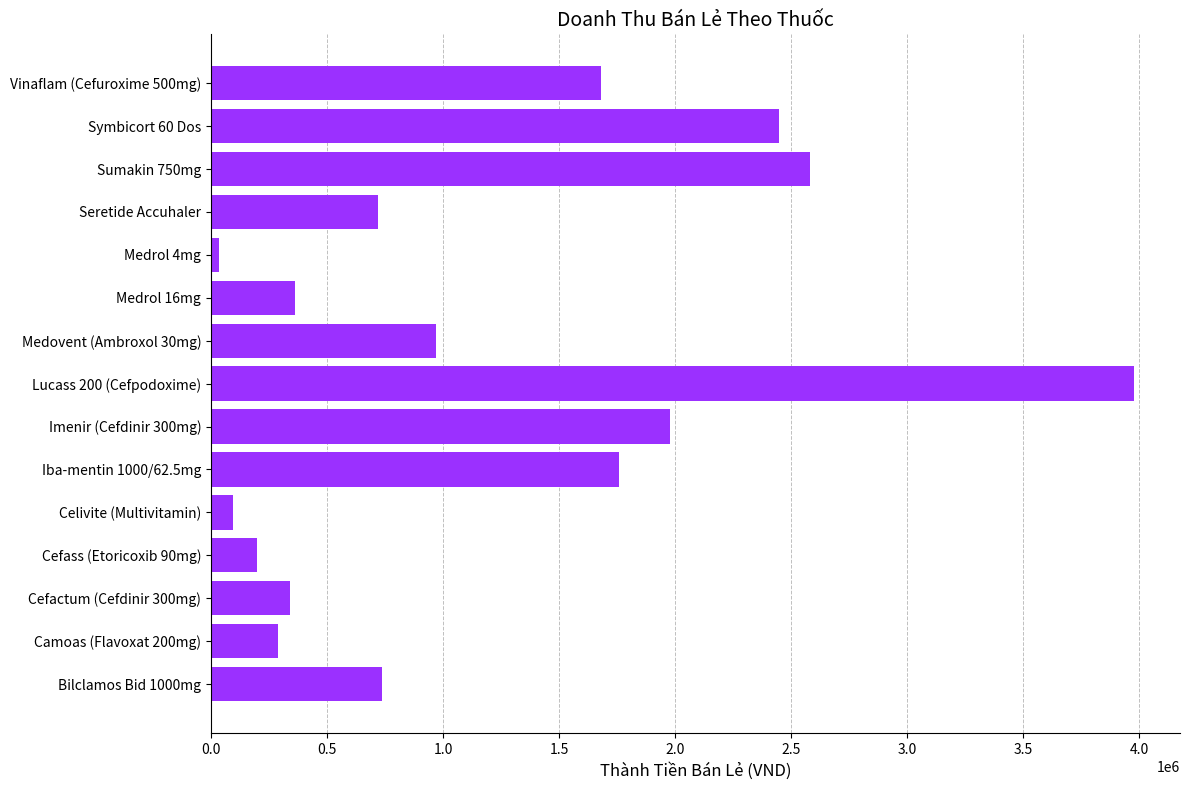

Where is the data nearest to the value 2006690?

Imenir (Cefdinir 300mg)